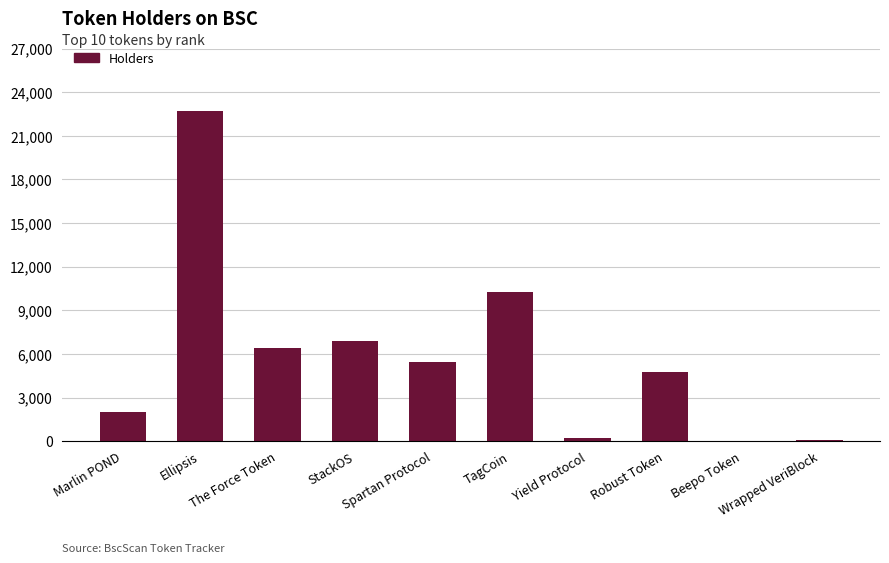

What is the greatest value displayed?

22742